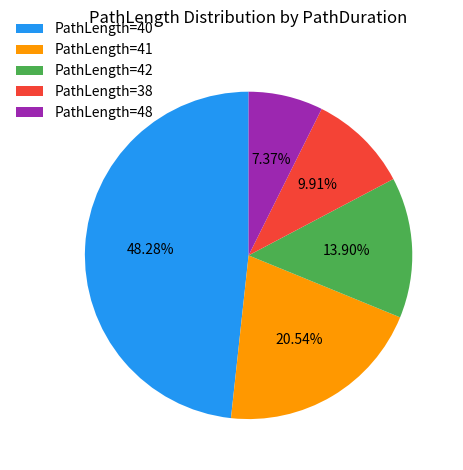

Rank the categories by value from lowest to highest.

PathLength=48, PathLength=38, PathLength=42, PathLength=41, PathLength=40